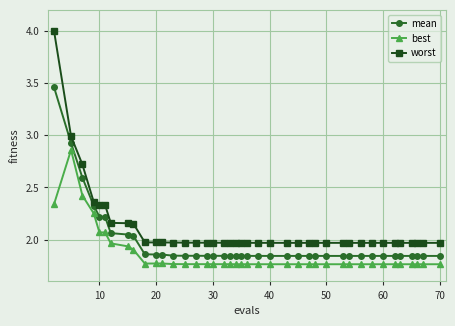

Which series has the largest range (max minus min)?

worst